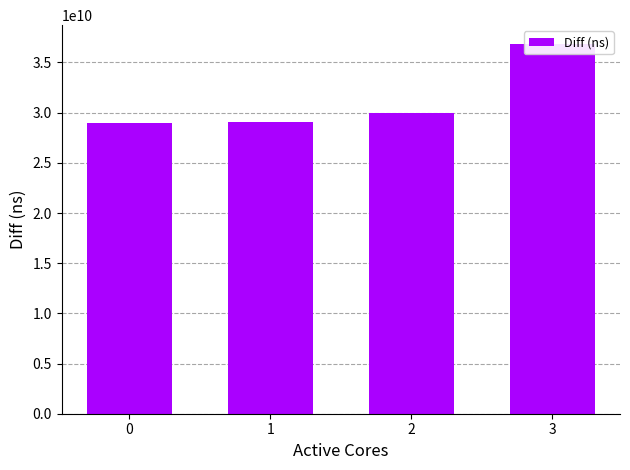

What is the greatest value displayed?

36875625739